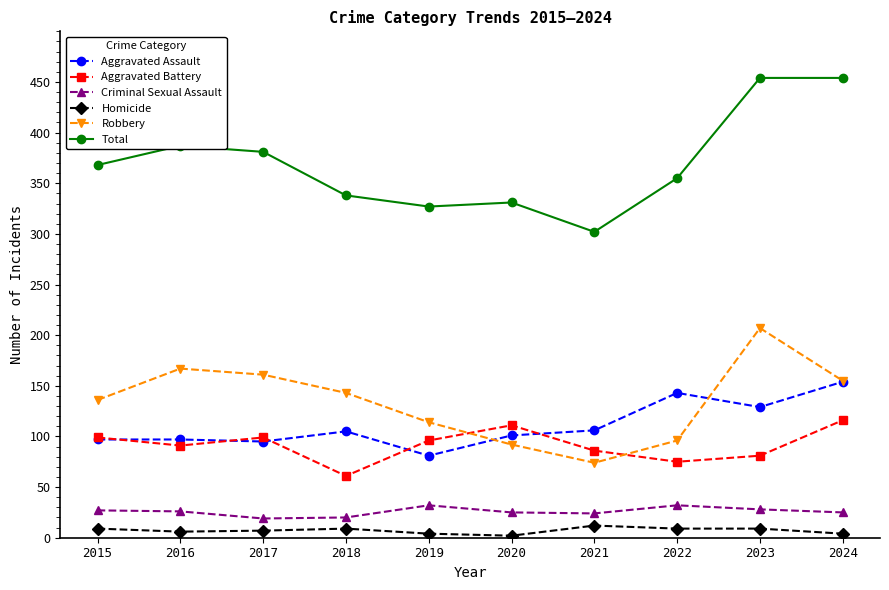

What is the spread (max minus min) of values at 2021?

290